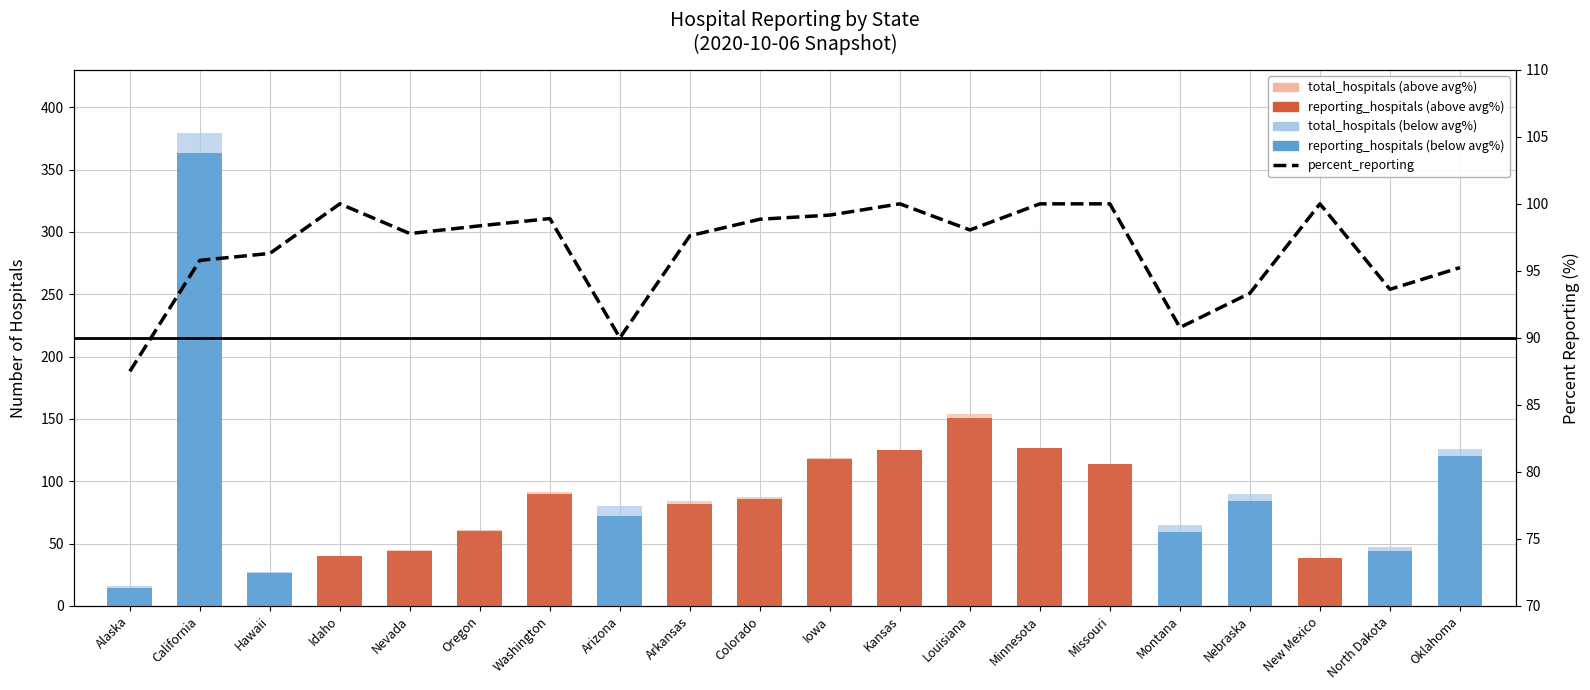

What is the difference between the second highest and second lowest values?

10.0